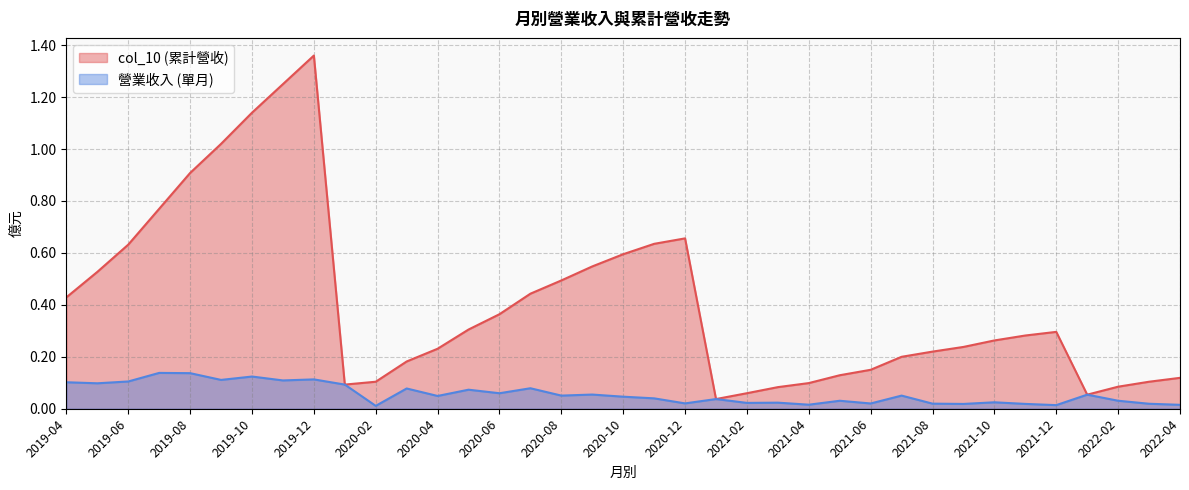

Rank the series at 2021-04 from highest to lowest value.

col_10 (累計營收), 營業收入 (單月)